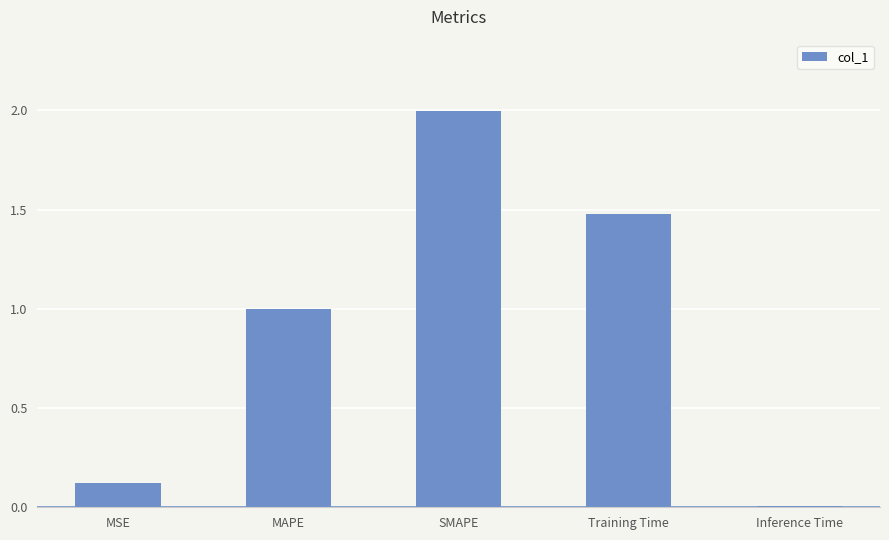

What is the sum of all values?

4.6